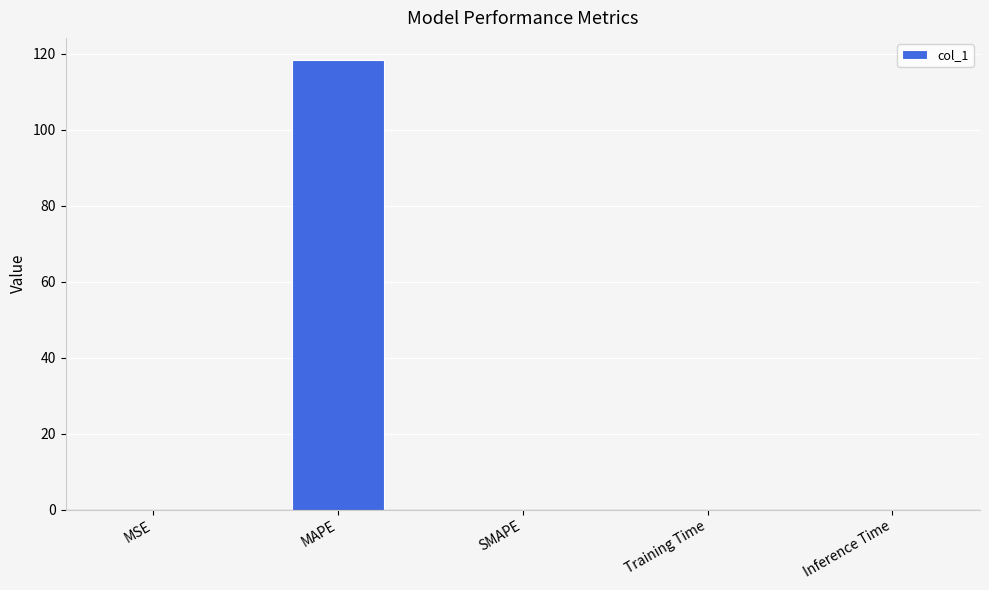

What is the change in value from MAPE to Inference Time?

-118.2